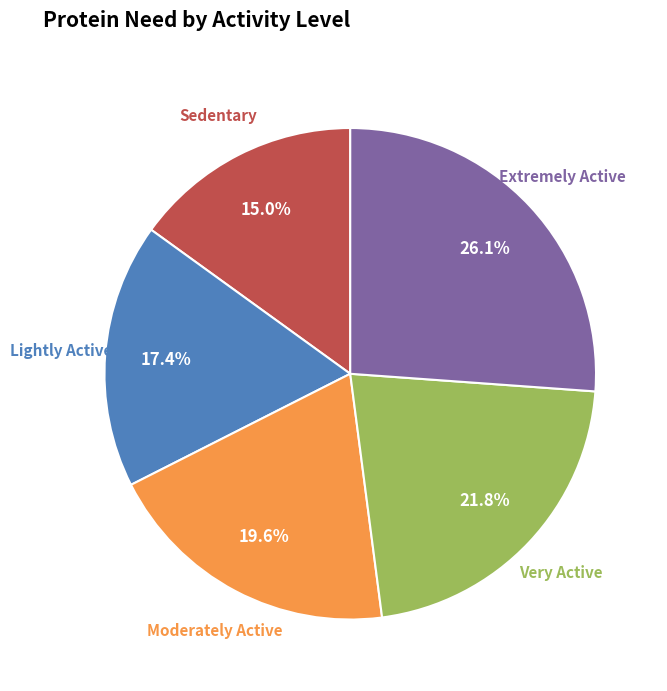

To the nearest percent, what is the difference between the largest and smallest slice percentages?

11%